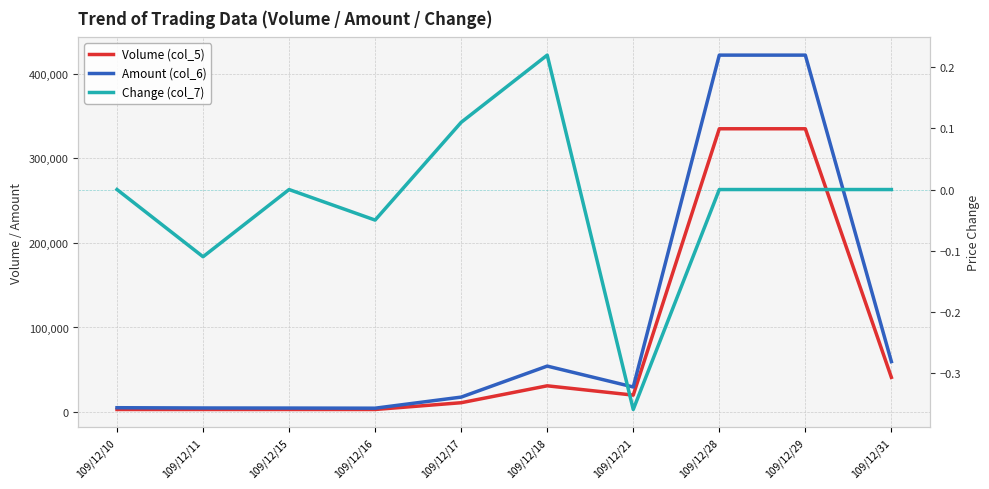

Where is the first local minimum for Amount (col_6)?

109/12/16